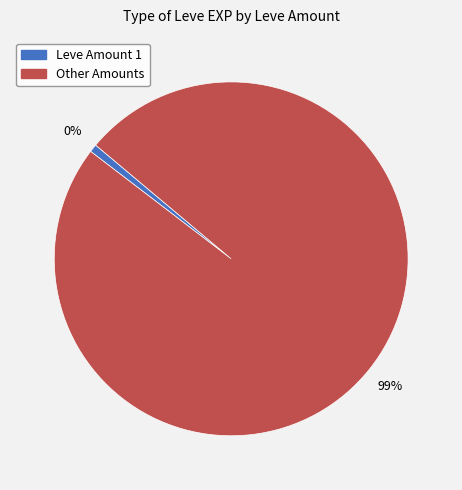

The 20 slice represents 1% of the pie. True or false?

False